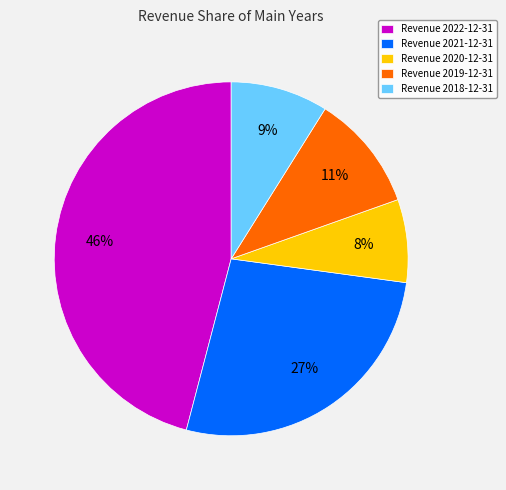

To the nearest percent, what percentage of the pie is Revenue 2020-12-31?

8%